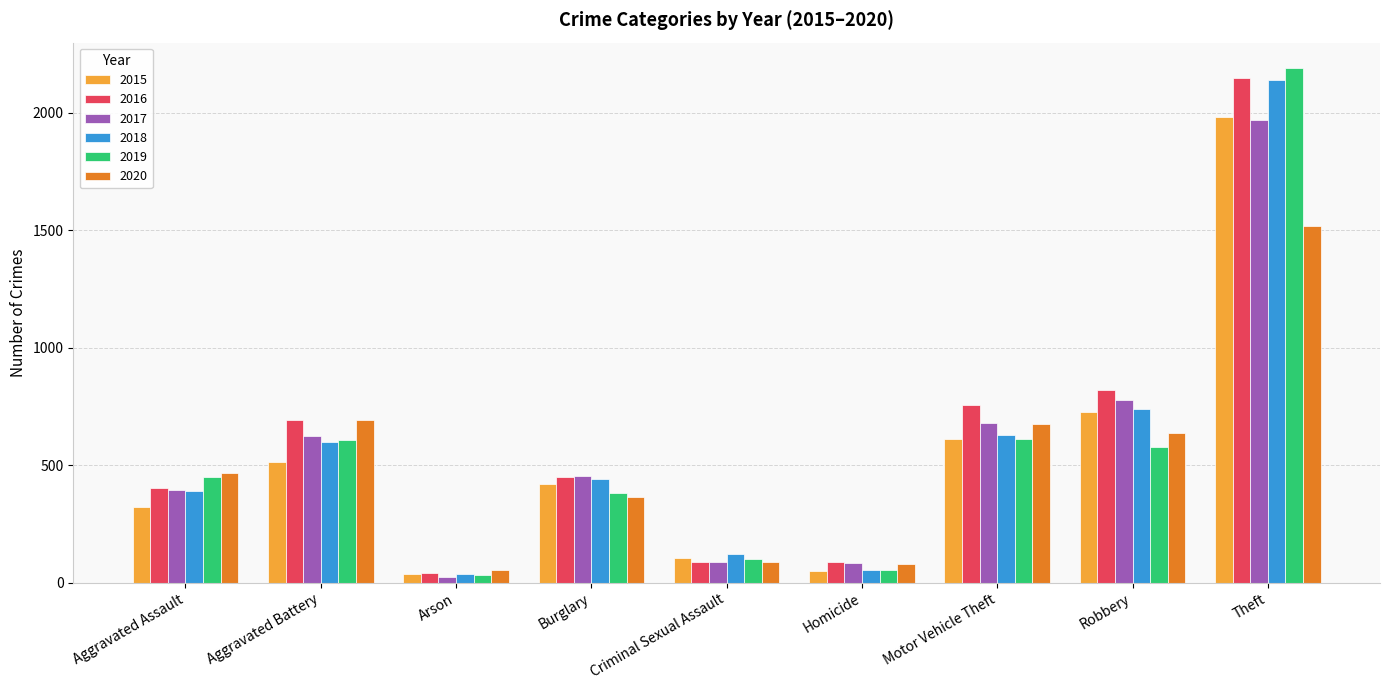

The value of 2018 at Theft is 2140. True or false?

True